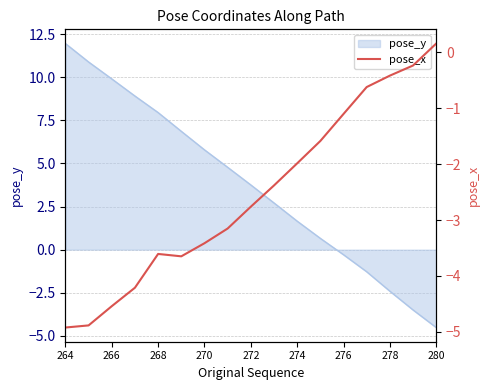

At which label does pose_y reach its minimum?

280